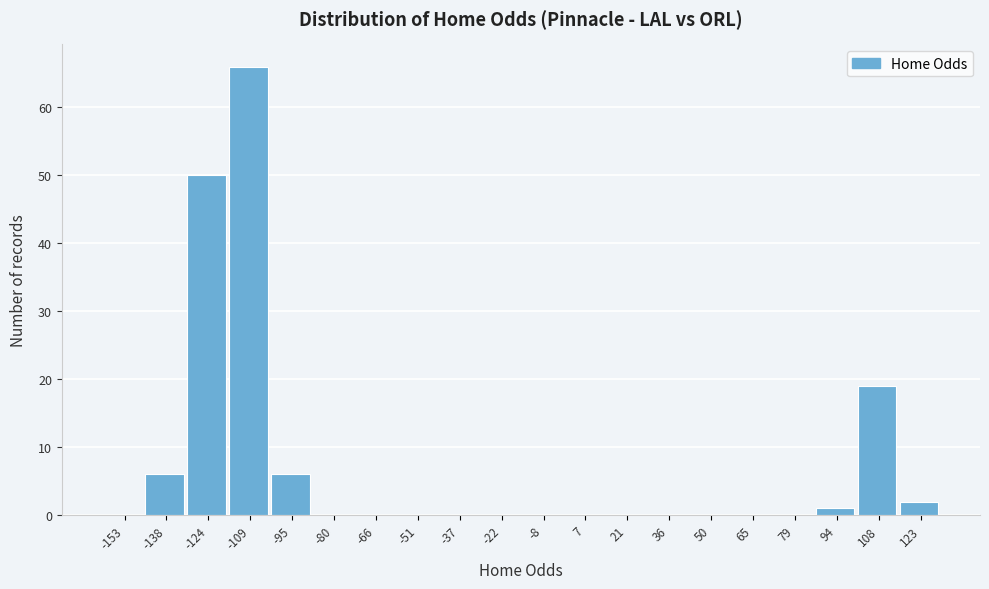

Over which range of the x-axis is the bar tallest?

-116.5 to -102.0